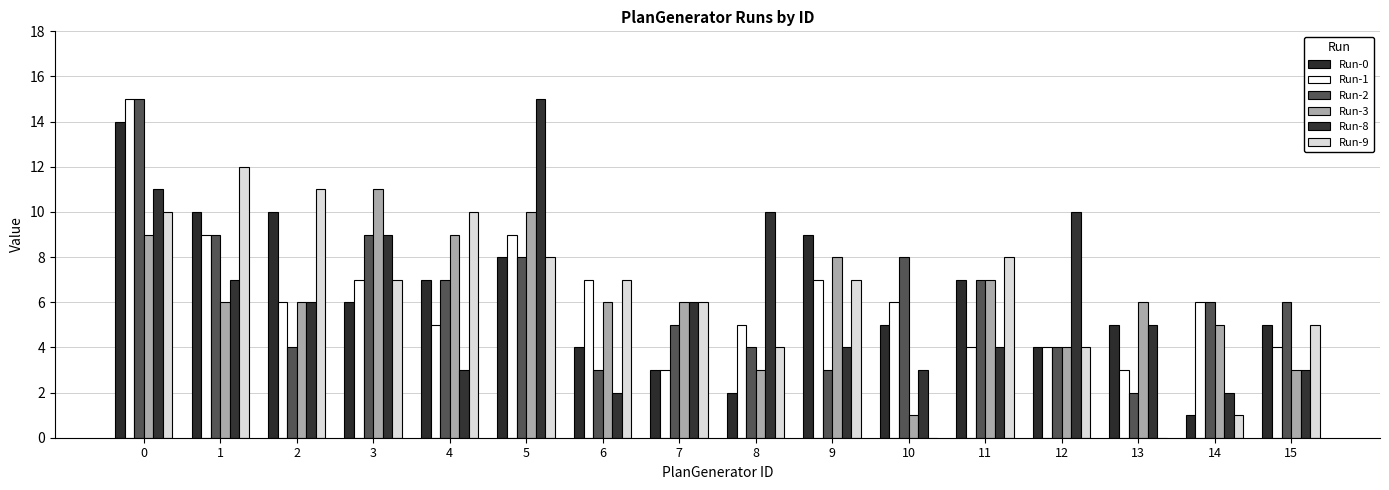

Does the chart contain stacked bars?

No